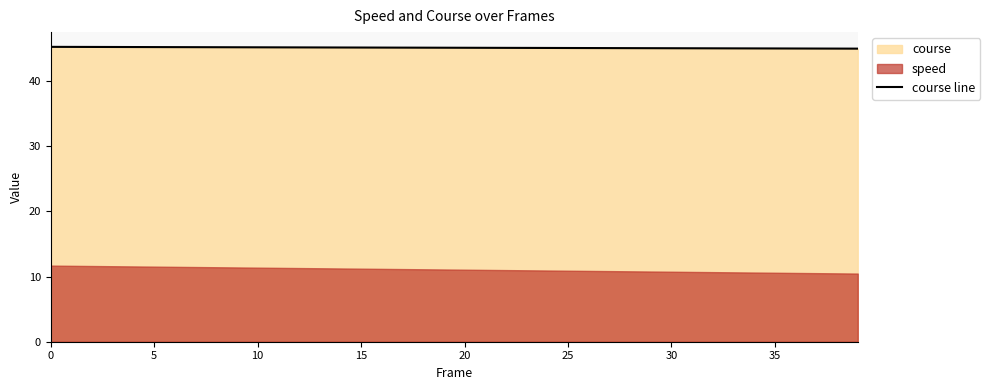

True or false: the data has more than 1 interior local peaks.

False